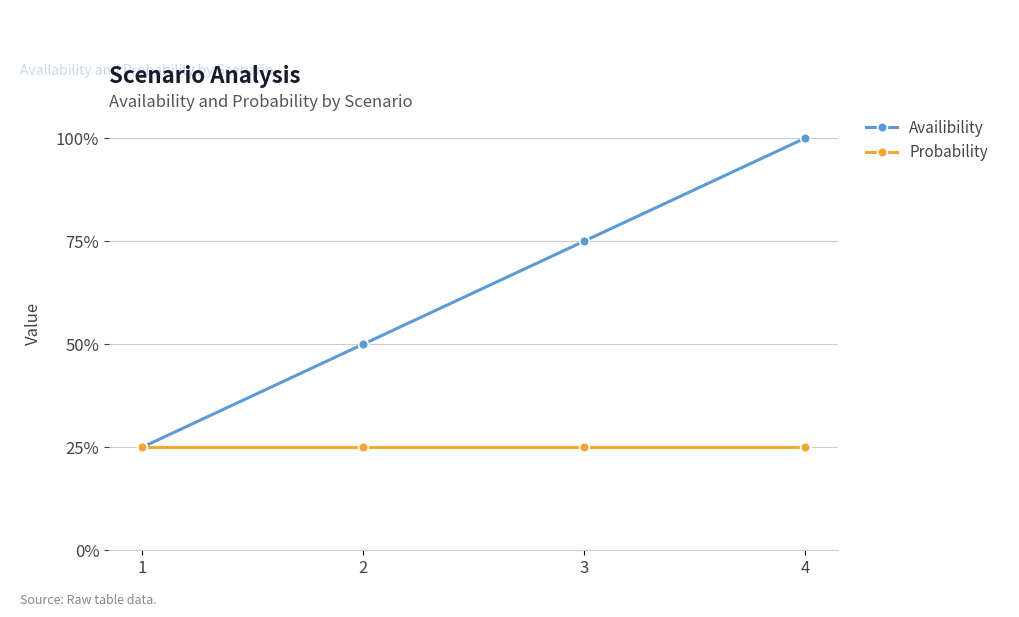

The value of Availibility at 3 is 0.8. True or false?

True